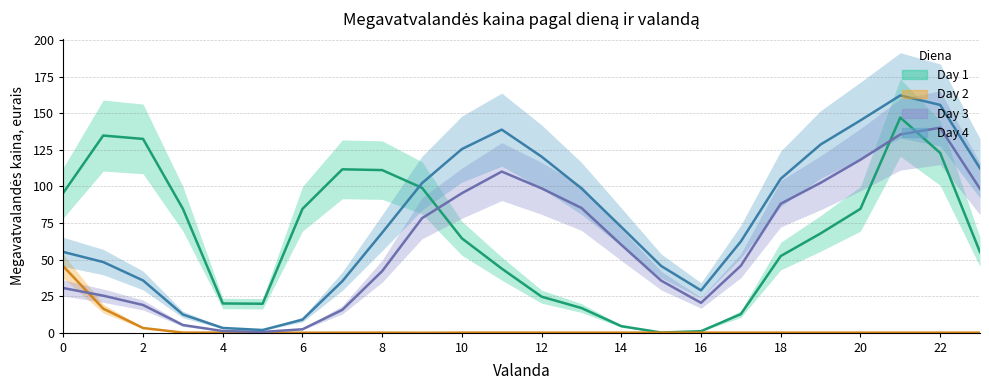

How many data points in Day 4 (line) are less than 72?

12